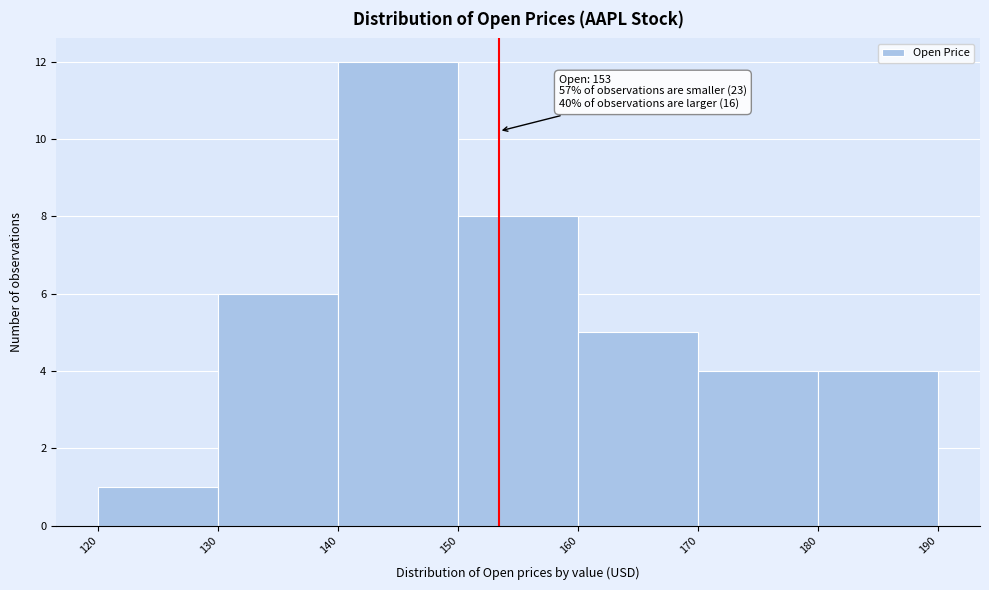

Over which range of the x-axis is the bar tallest?

140 to 150